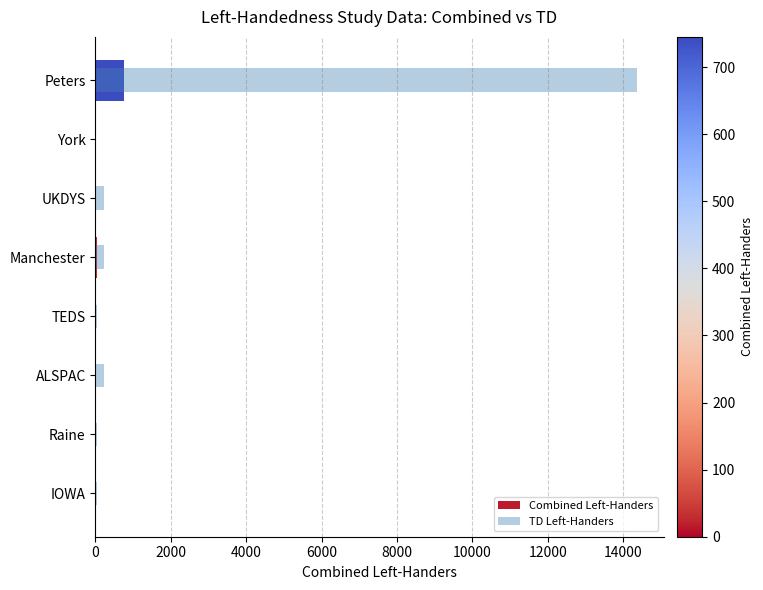

Is the value of TD Left-Handers at UKDYS greater than the value of Combined Left-Handers at ALSPAC?

Yes